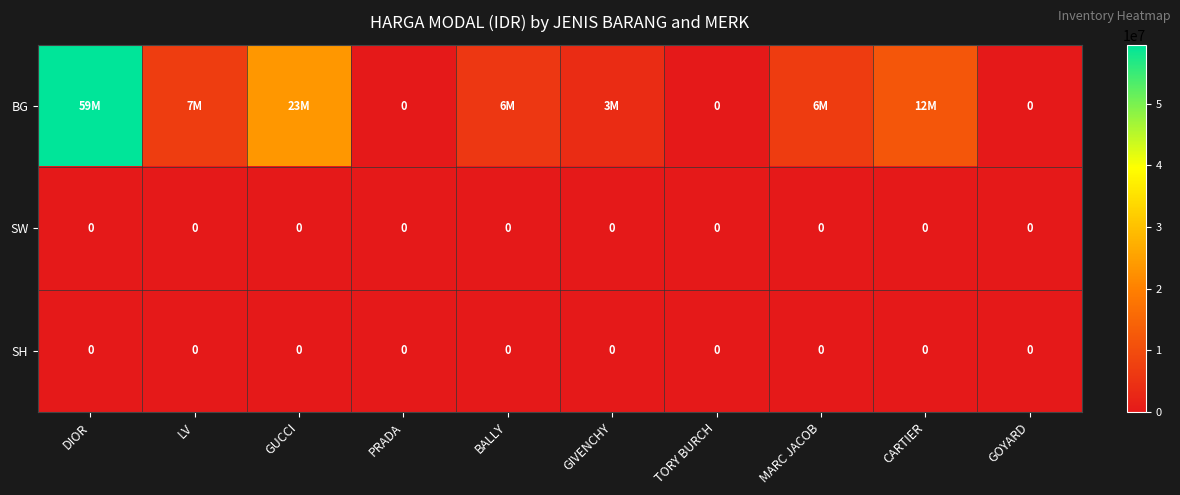

What is the greatest value displayed?

59500000